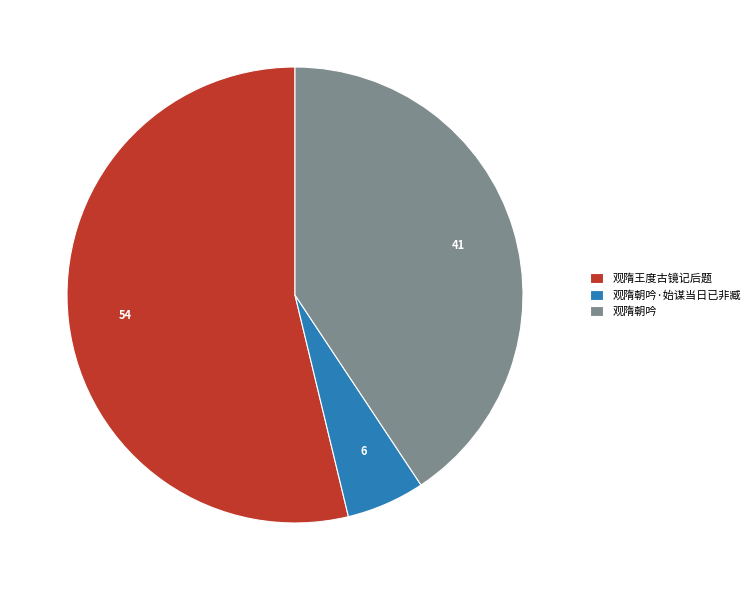

How many slices are in this pie chart?

3